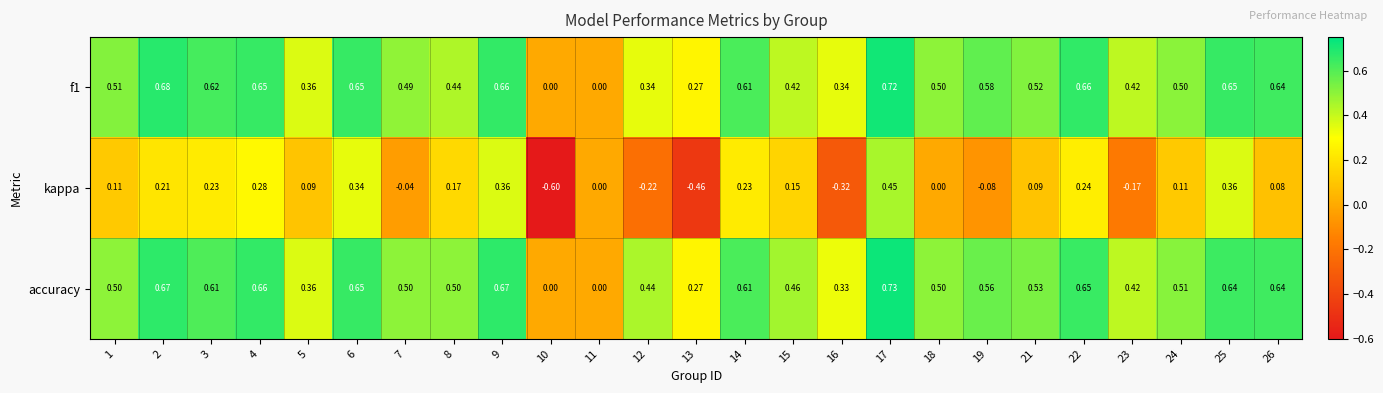

Which series has the largest total across all categories?

accuracy